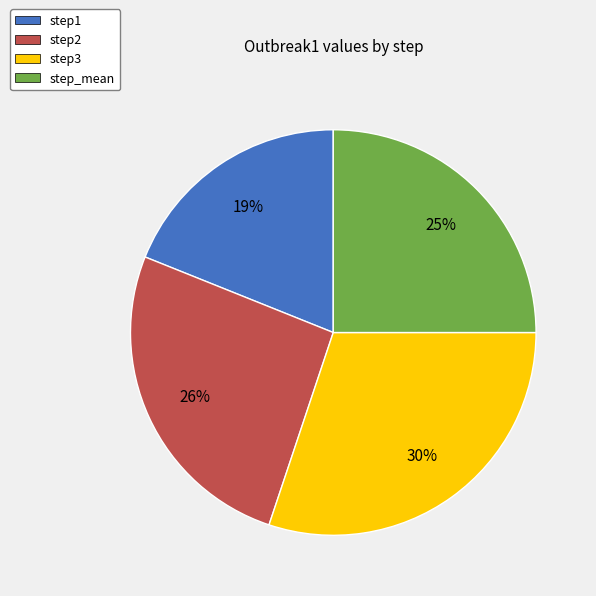

What is the smallest slice in the pie chart?

step1